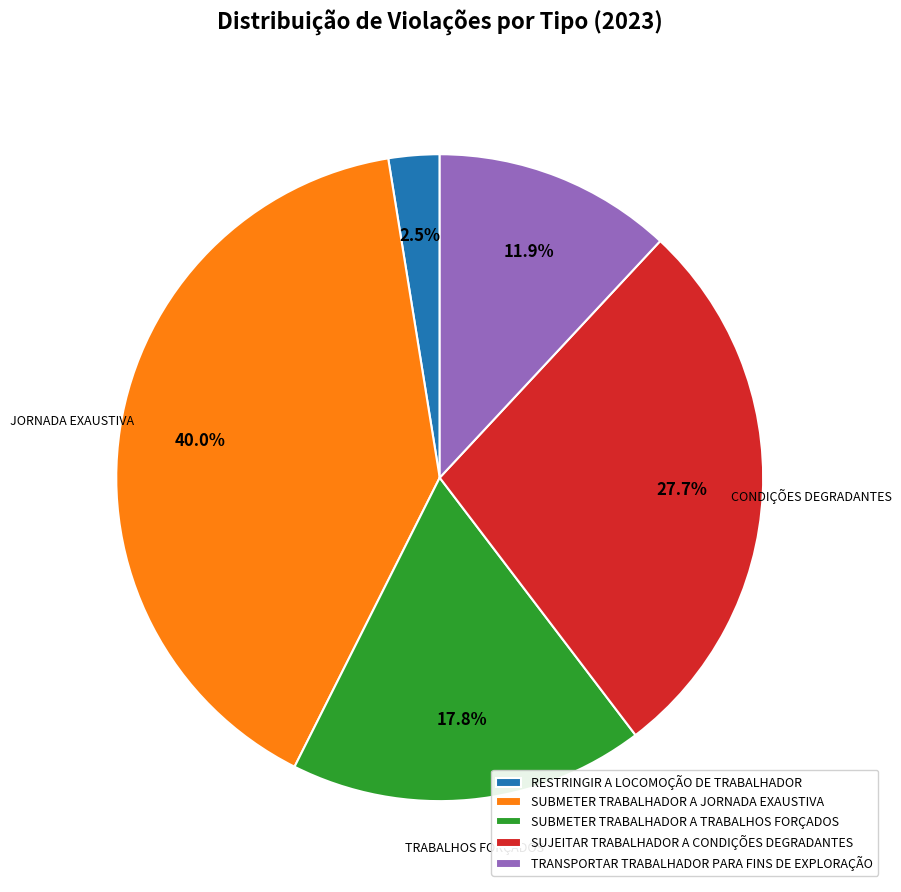

What is the largest slice in the pie chart?

SUBMETER TRABALHADOR A JORNADA EXAUSTIVA